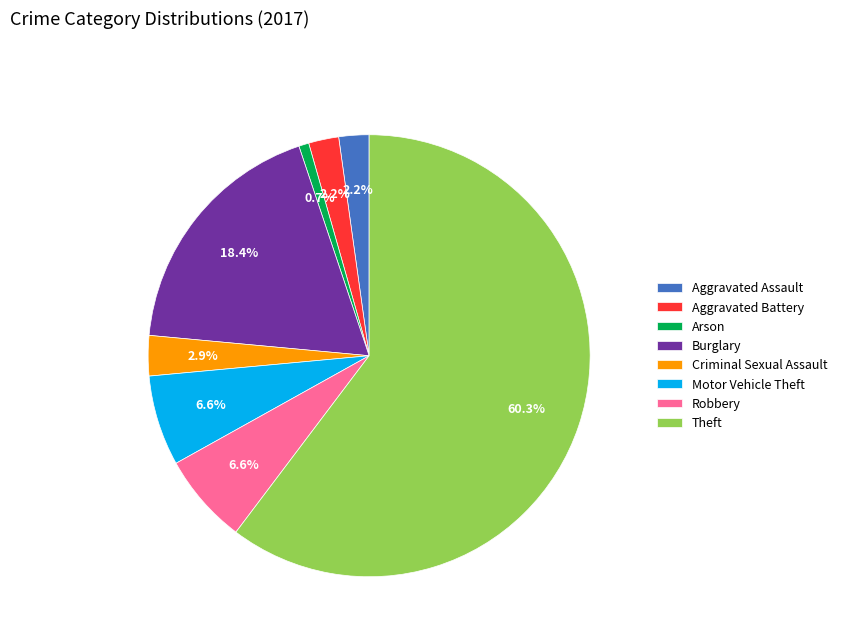

Is it true that Motor Vehicle Theft is 19% of the pie?

False